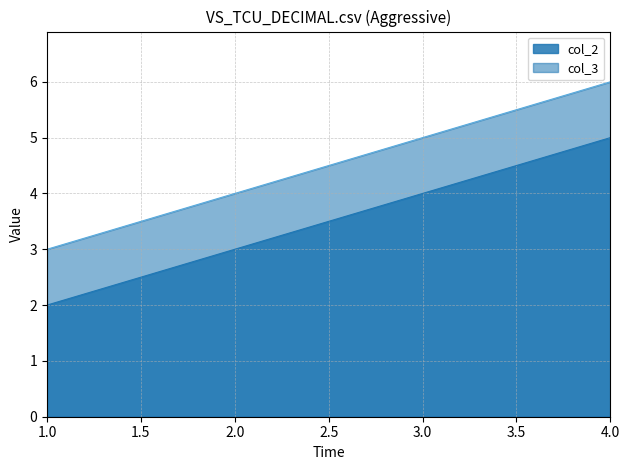

What is the difference between the maximum and minimum values in the col_3 series?

3